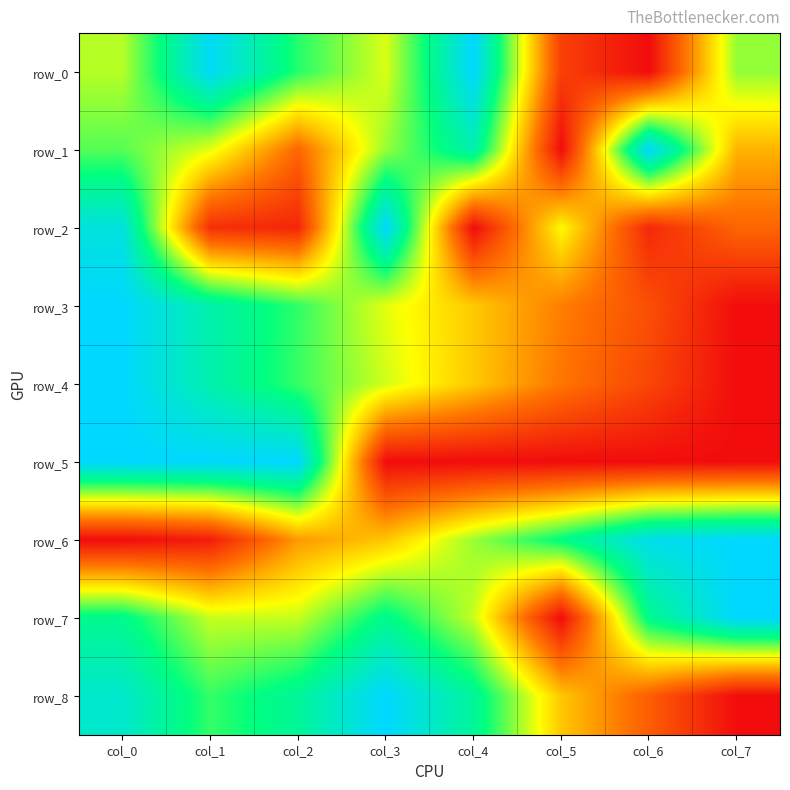

Reading right to left, extract all data points from this chart.

row_0: 0.6	0.0	0.1	1.0	0.5	0.7	1.0	0.6
row_1: 0.4	1.0	0.0	0.8	0.6	0.2	0.5	0.7
row_2: 0.2	0.1	0.5	0.0	1.0	0.1	0.1	0.9
row_3: 0.0	0.2	0.3	0.4	0.5	0.7	0.8	1.0
row_4: 0.0	0.1	0.3	0.4	0.5	0.7	0.8	1.0
row_5: 0.0	0.0	0.0	0.0	0.0	1.0	1.0	1.0
row_6: 1.0	1.0	0.8	0.6	0.4	0.3	0.0	0.0
row_7: 1.0	0.8	0.0	0.6	0.8	0.6	0.6	0.8
row_8: 0.0	0.2	0.4	0.8	1.0	0.8	0.7	0.9